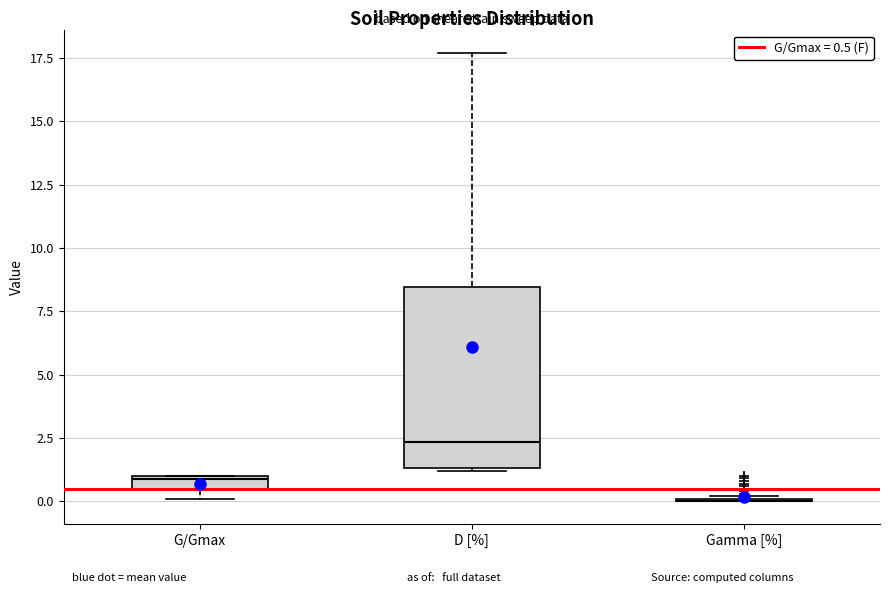

Where is the lower edge of the box for D [%] on the y-axis? The values are not printed on the chart, so give them approximately, as read against the axis.

1.5